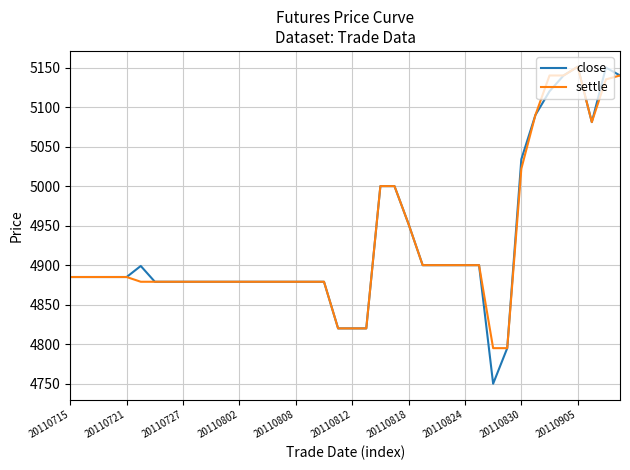

Which series has the widest spread of values?

close